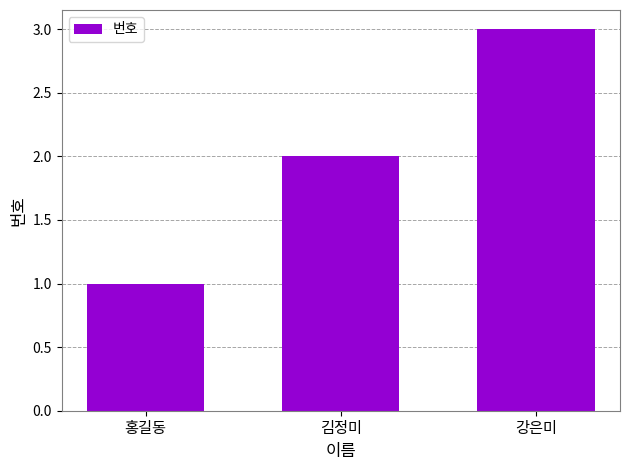

How many values are between 1 and 3?

3